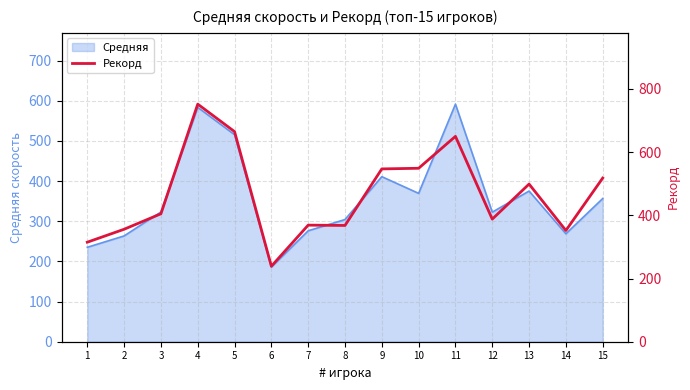

Where is the data nearest to the value 495?

13